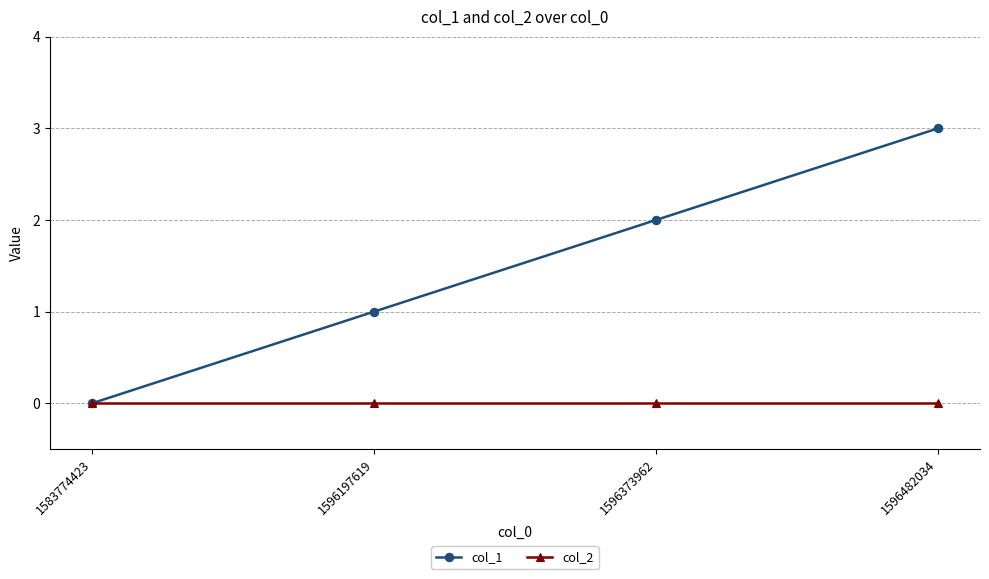

What is the difference between the highest and lowest values at 1596197619?

1